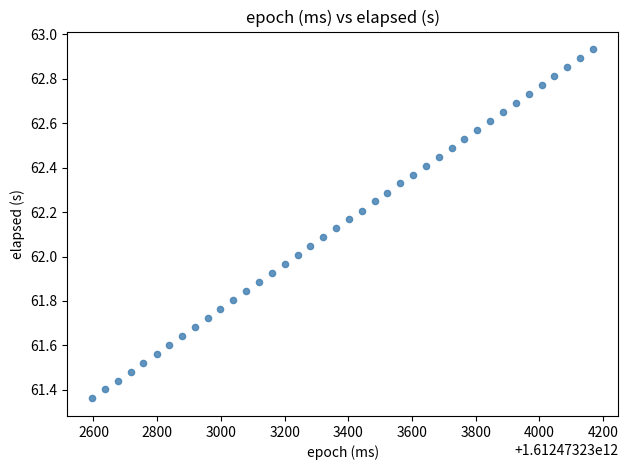

What is the range of Y values (max minus min)?

1.6